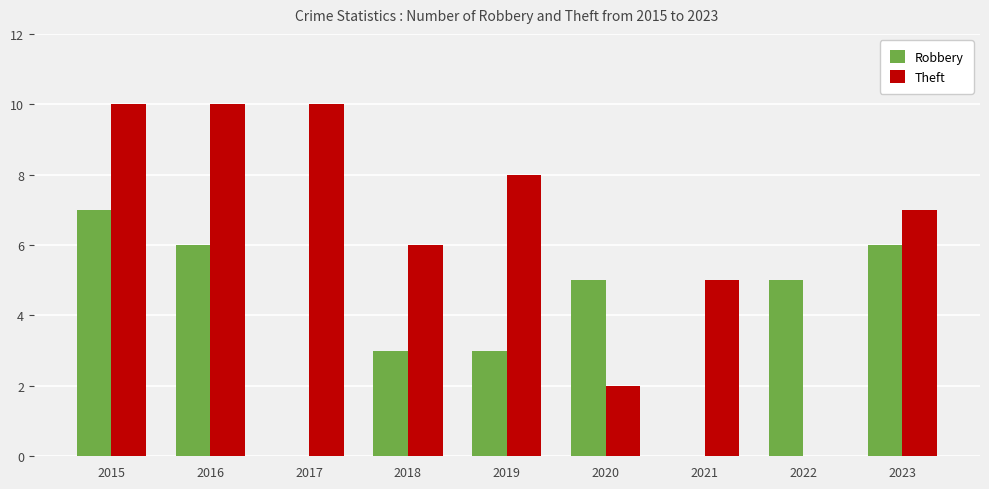

Reading left to right, what are all the values shown in this chart?

Robbery: 2015=7	2016=6	2017=0	2018=3	2019=3	2020=5	2021=0	2022=5	2023=6
Theft: 2015=10	2016=10	2017=10	2018=6	2019=8	2020=2	2021=5	2022=0	2023=7